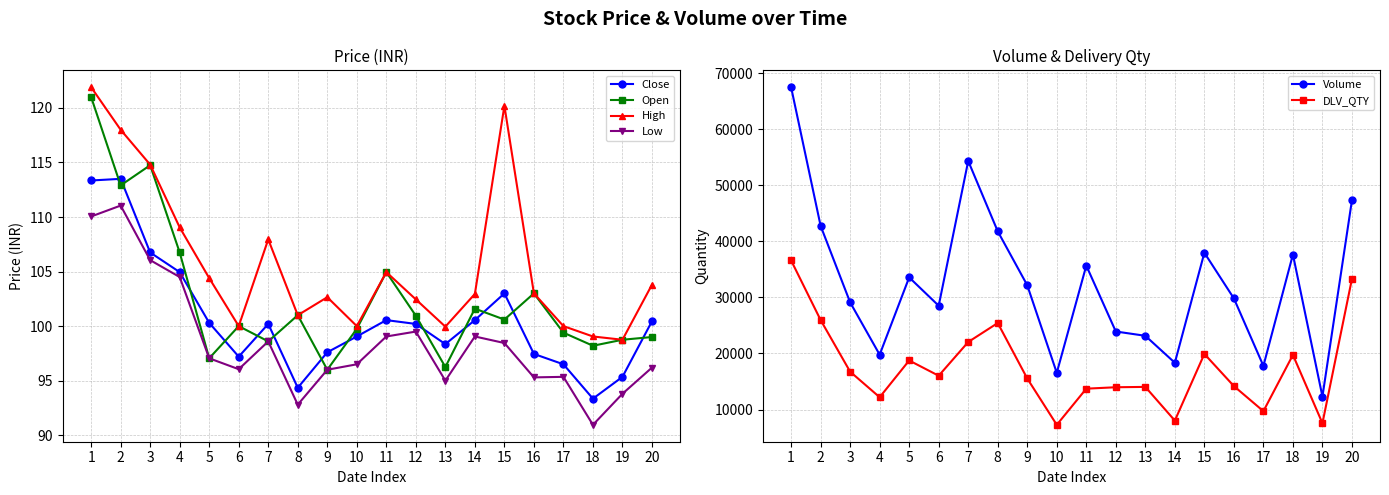

Read the Volume value at 17.

17777